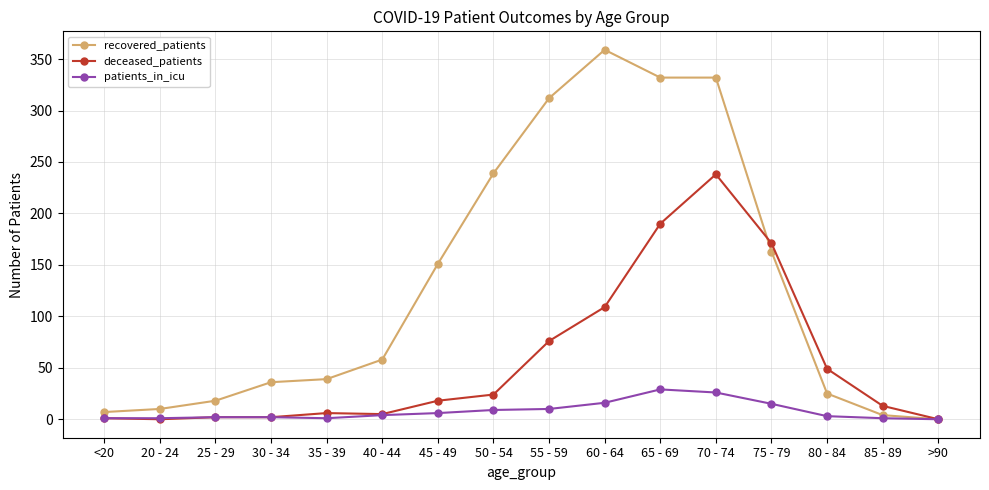

At which category is the sum across all series the highest?

70 - 74